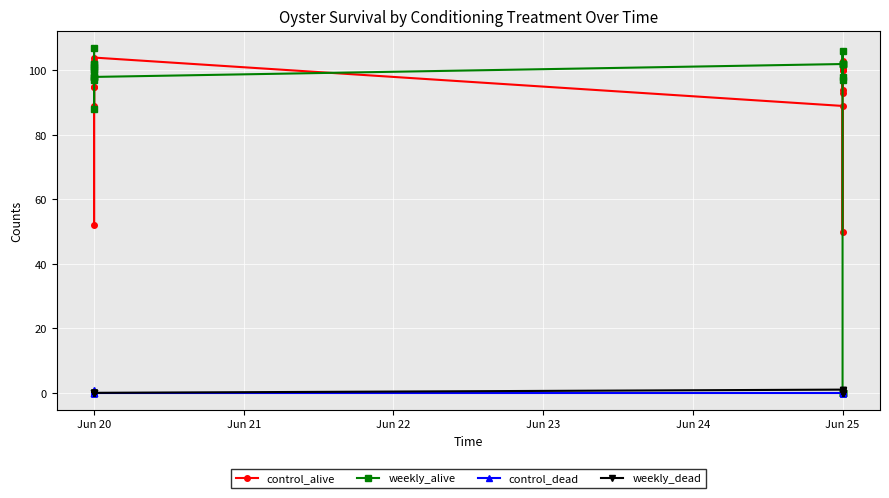

In weekly_dead, how many points are higher than both neighbors (excluding endpoints)?

1